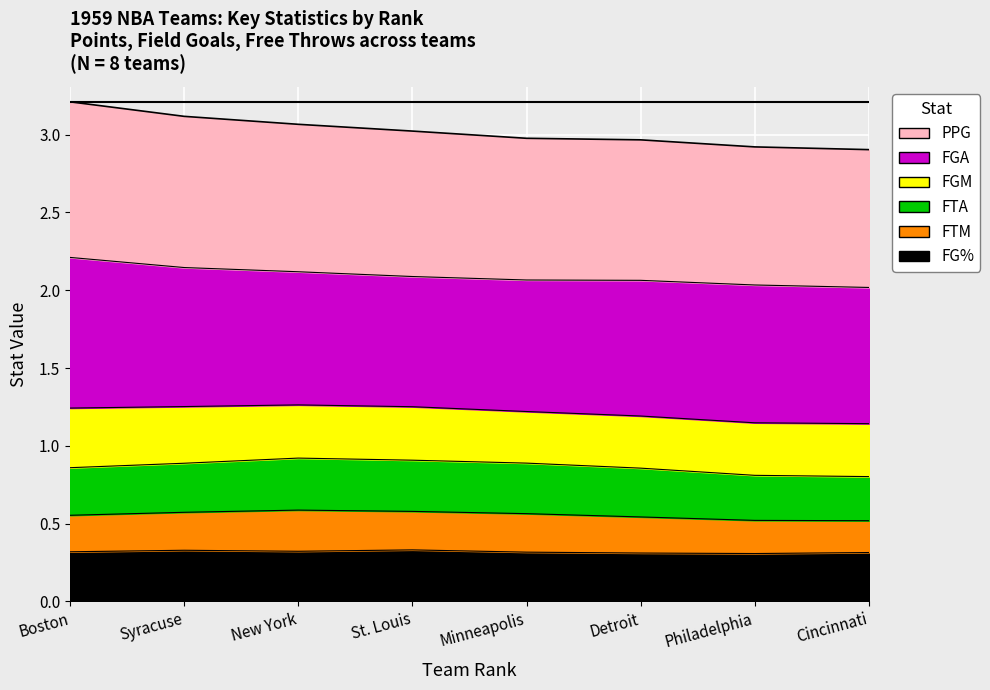

Between Philadelphia and Cincinnati, which series saw the biggest shift?

PPG